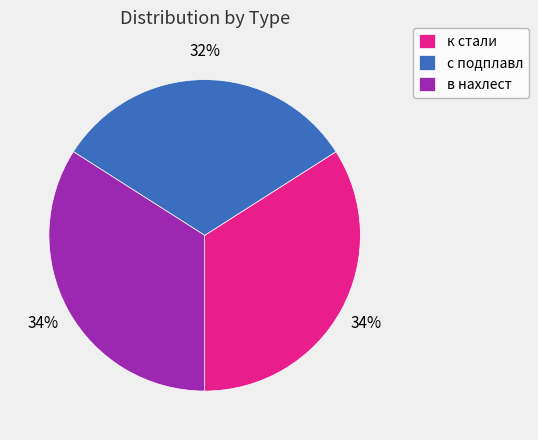

To the nearest percent, what percentage of the pie is с подплавл?

32%